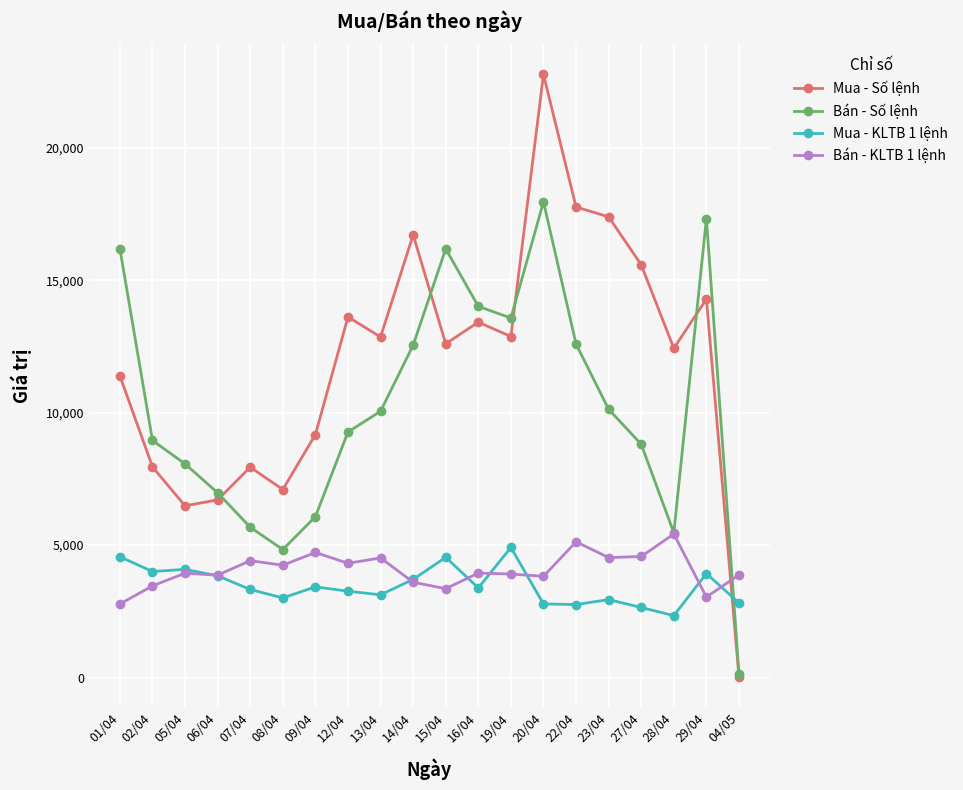

Which series has the widest spread of values?

Mua - Số lệnh